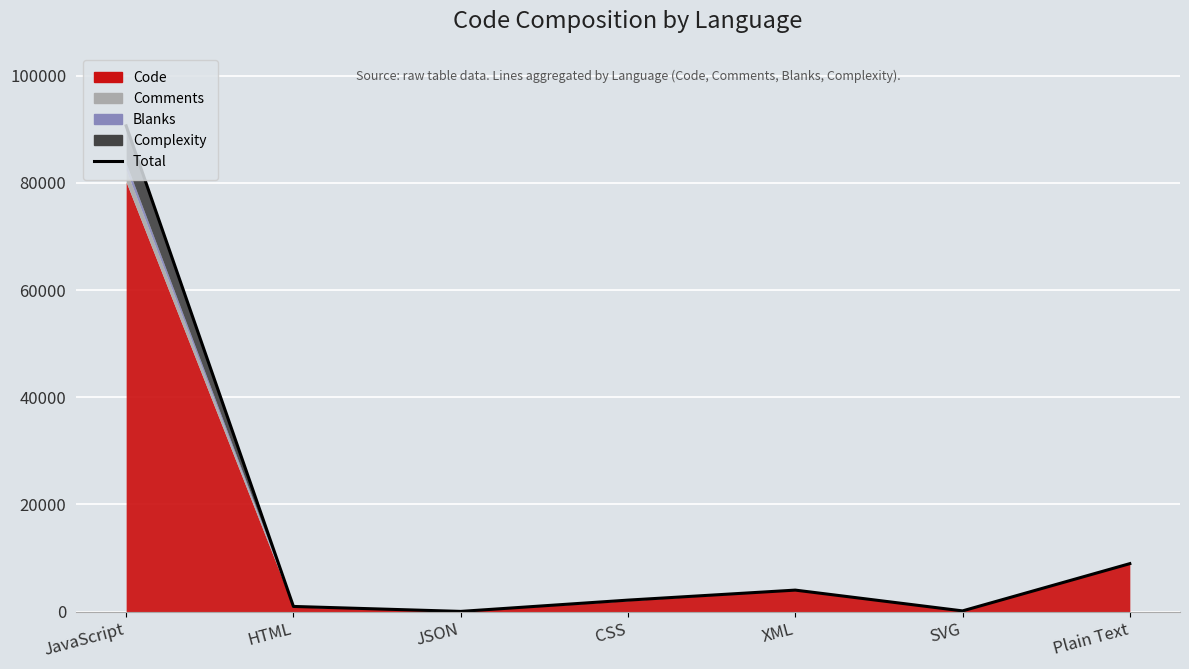

What is the change in value from CSS to XML?

+1868